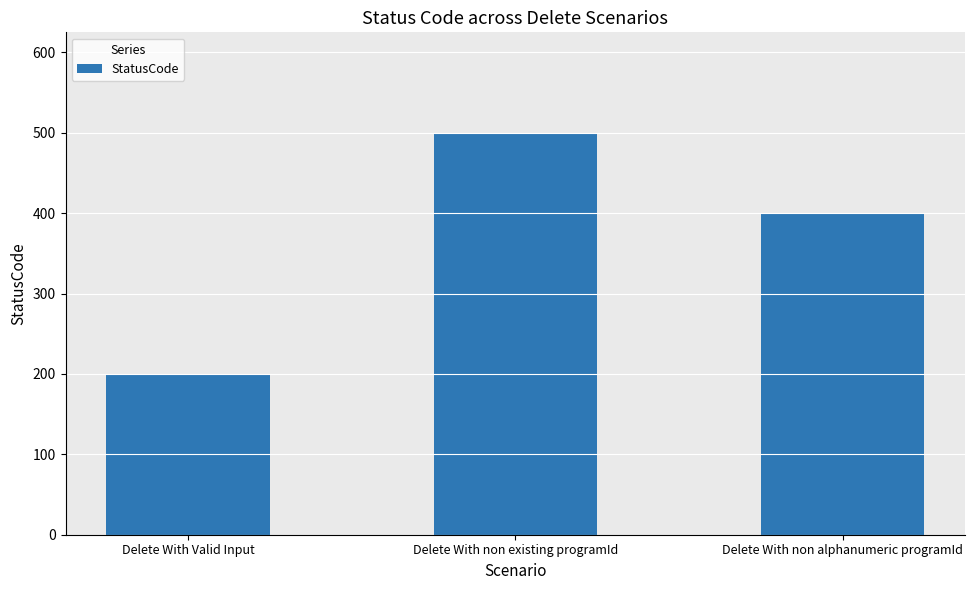

Rank the categories by value from highest to lowest.

Delete With non existing programId, Delete With non alphanumeric programId, Delete With Valid Input